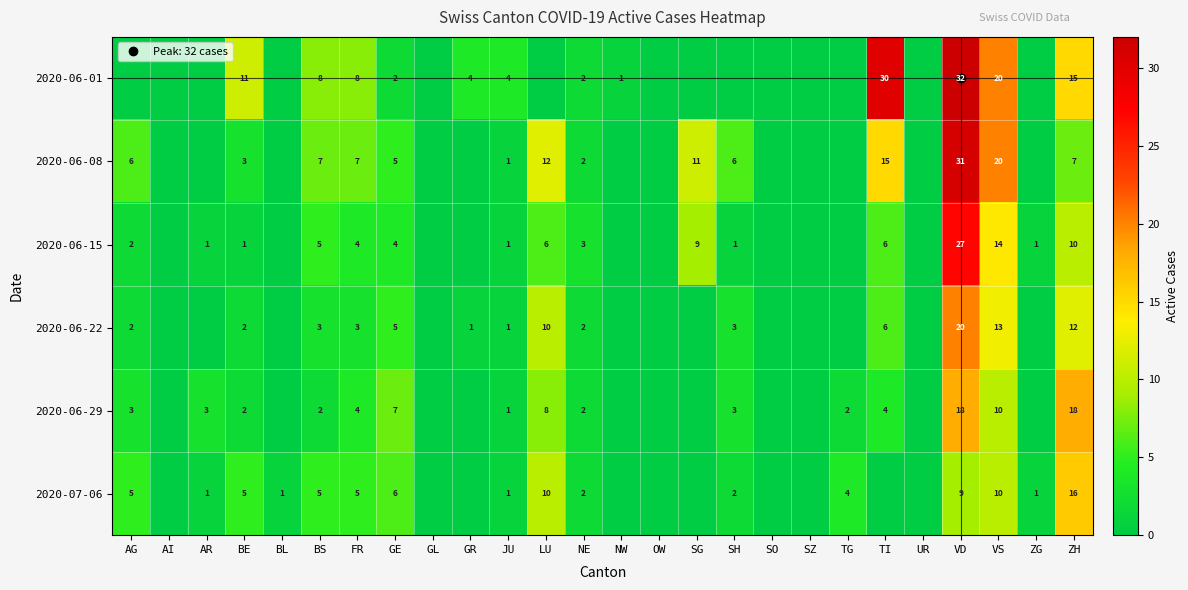

Which series has the largest total across all categories?

2020-06-01